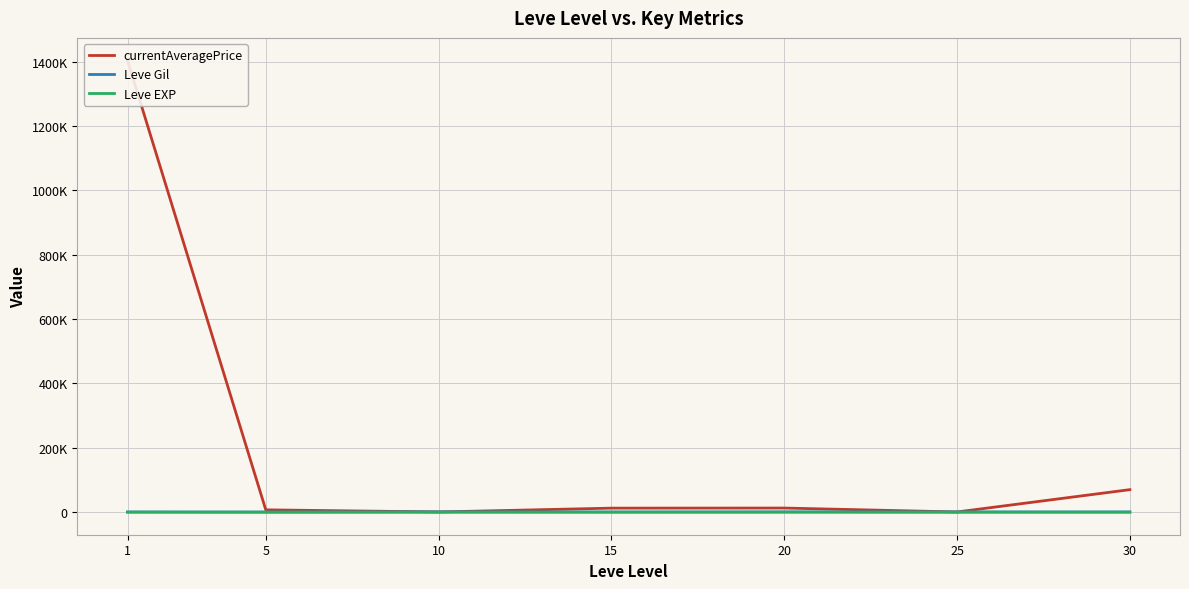

What is the spread (max minus min) of values at 30?

69868.2